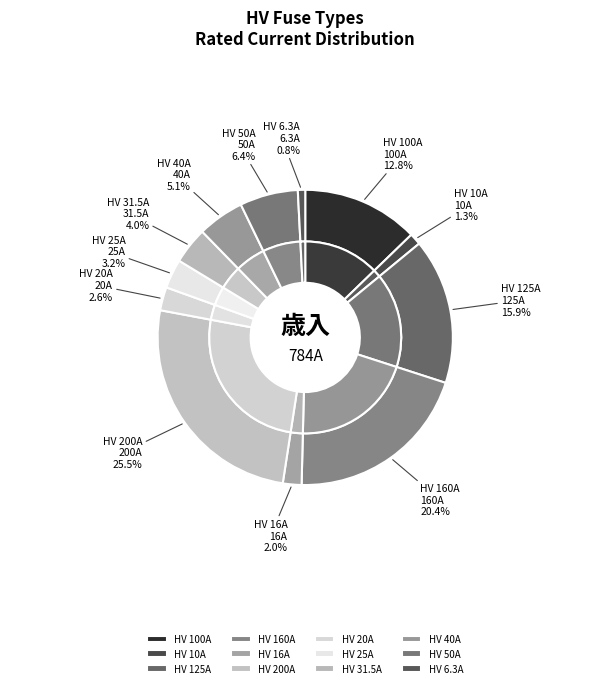

Is HV 125A the majority of the pie?

No